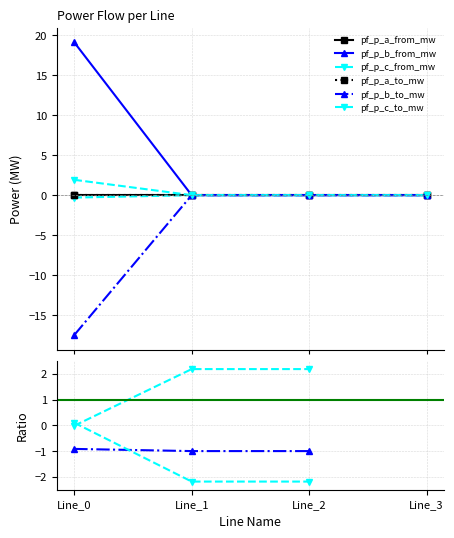

How many lines are shown in the chart?

6